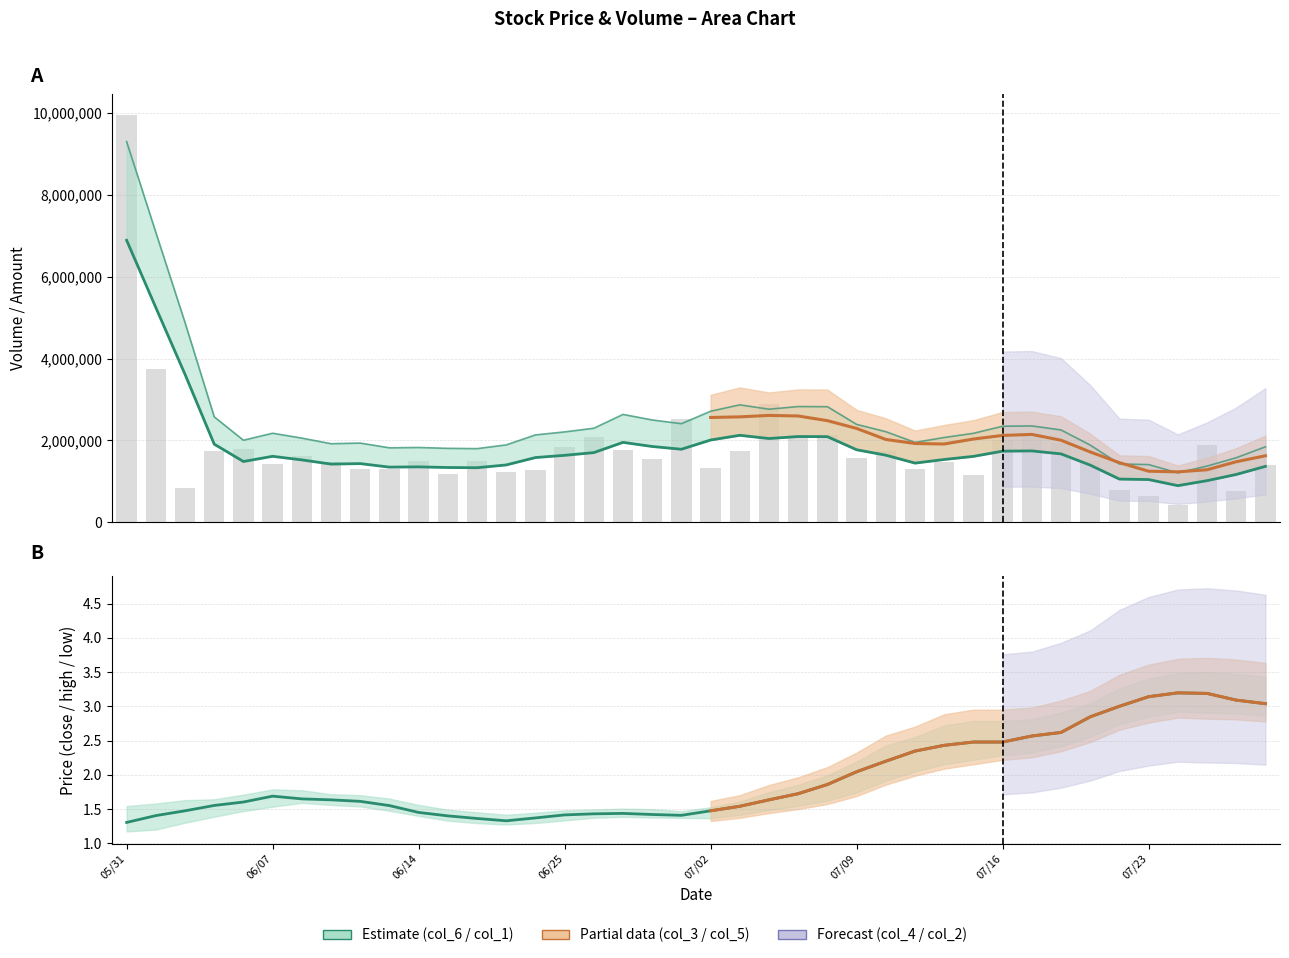

What is the greatest value displayed?

9961000